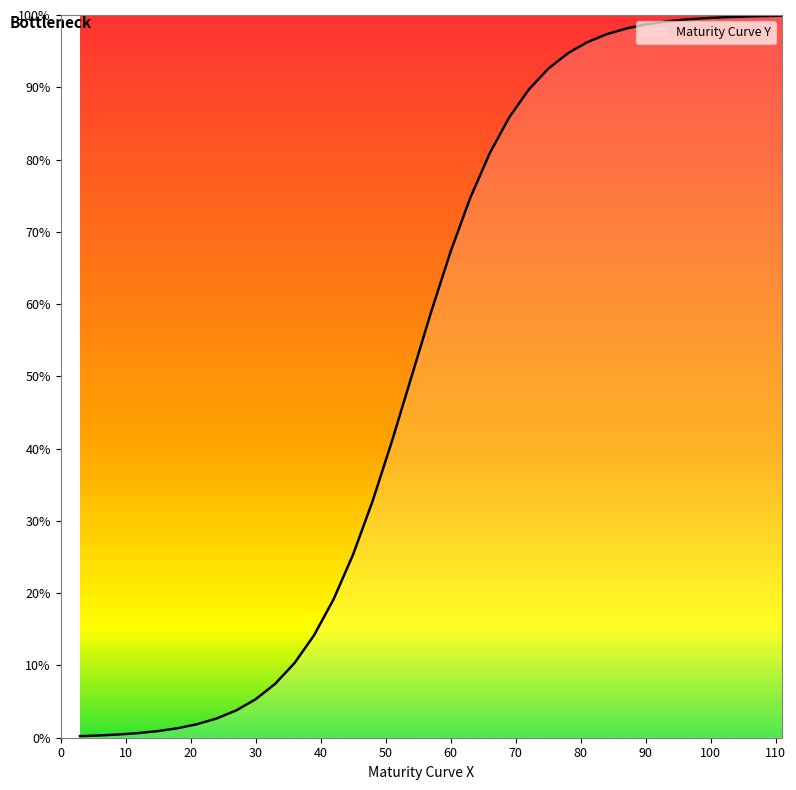

True or false: the data has more than 1 interior local peaks.

False